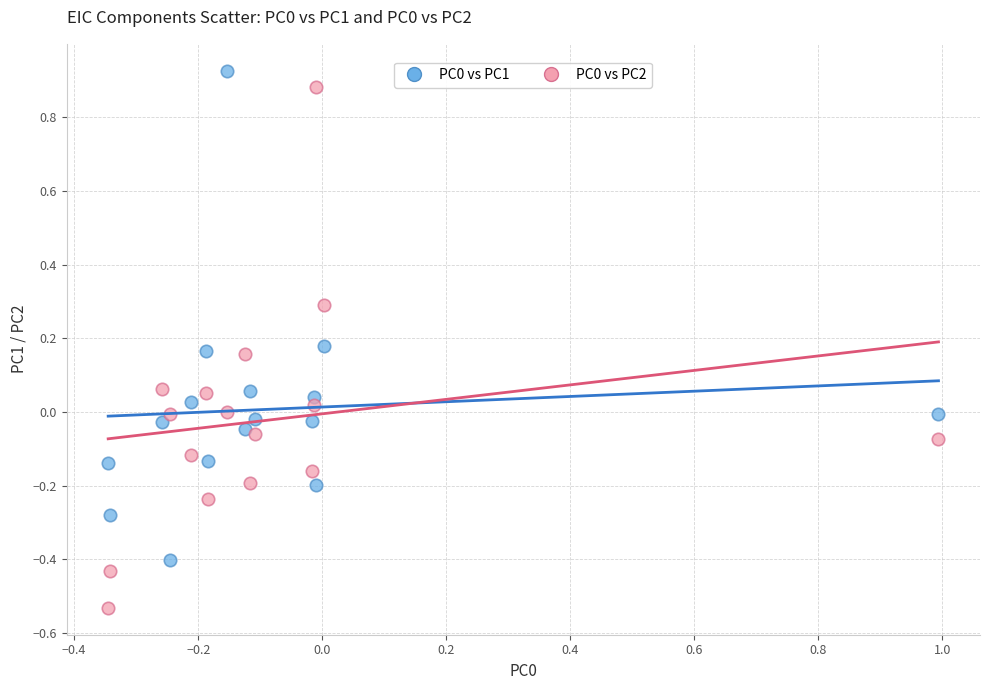

Across all data points, what is the range of Y values (max minus min)?

1.5